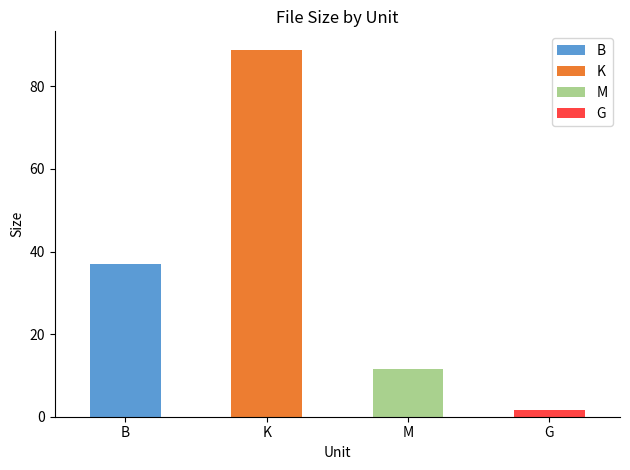

What is the label of the 3rd bar from the left?

M